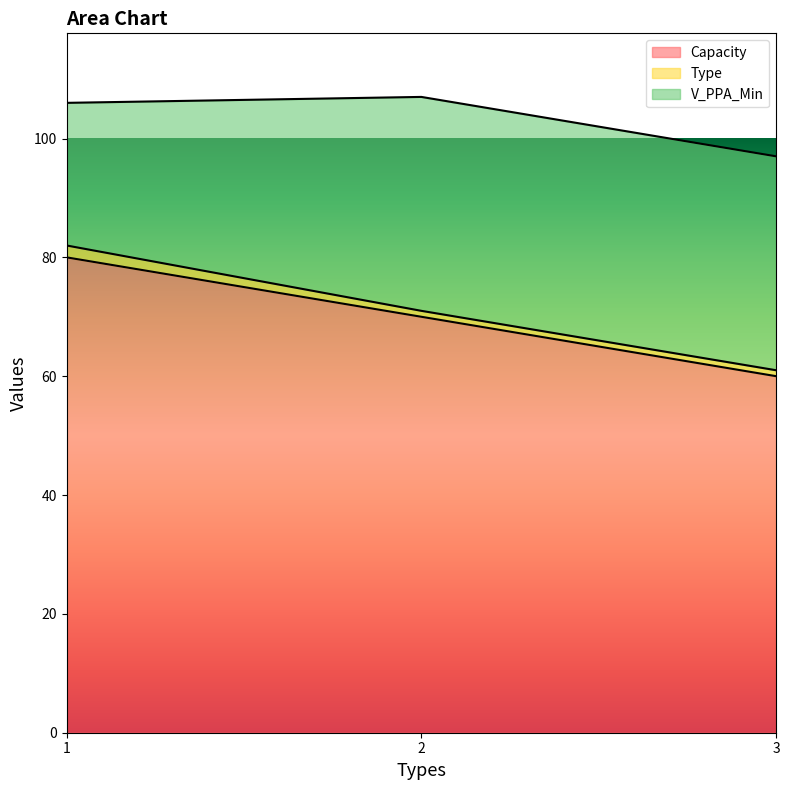

What is the total value across all series at 1?

106